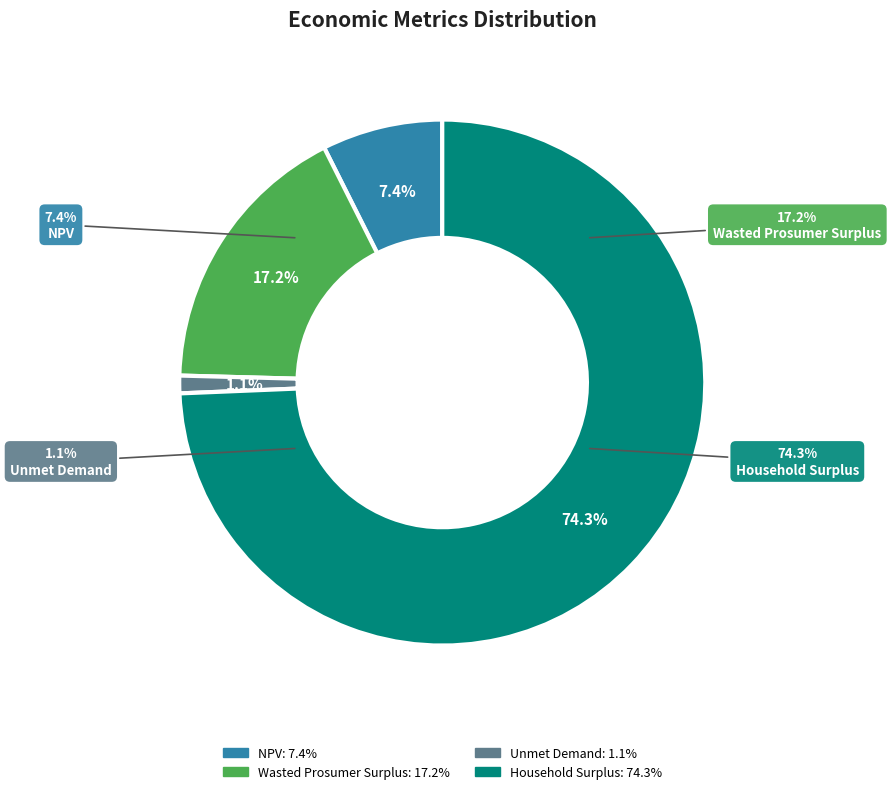

Which category has the smallest portion of the pie?

Unmet Demand